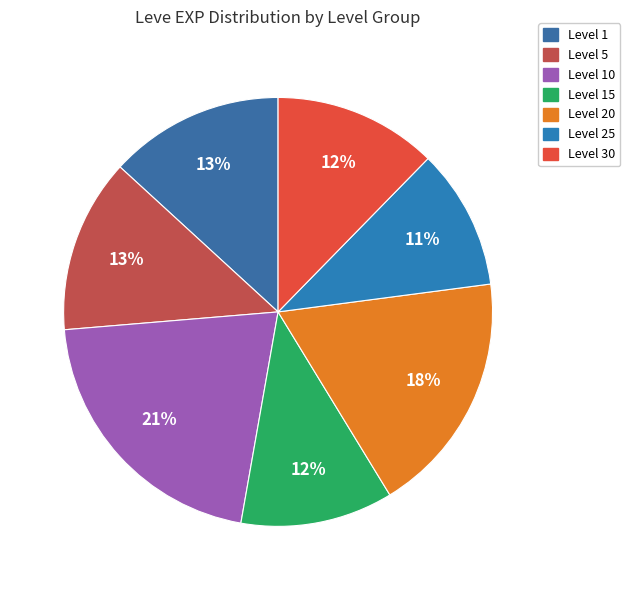

To the nearest percent, what is the difference between the largest and smallest slice percentages?

10%